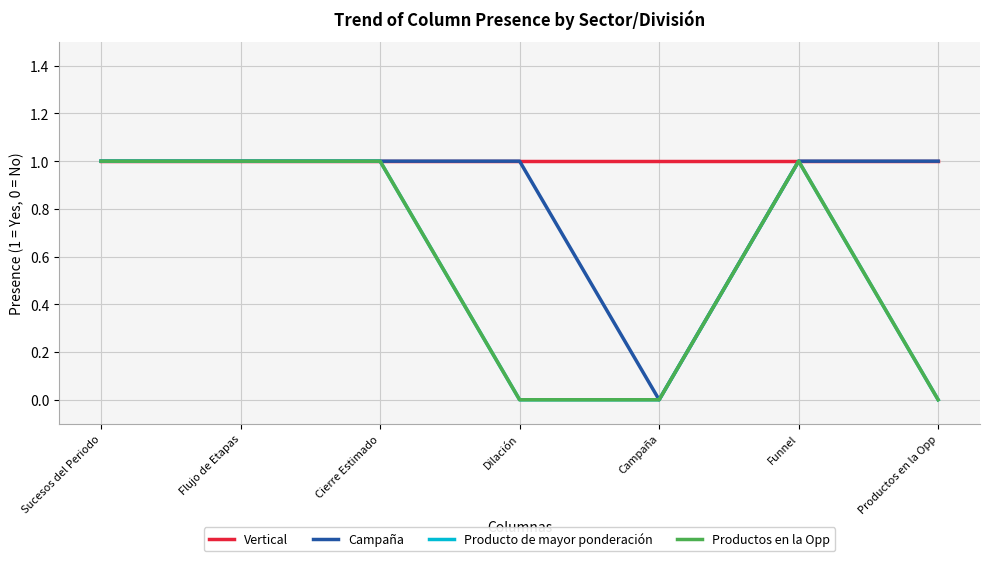

Does the chart have visible grid lines?

Yes